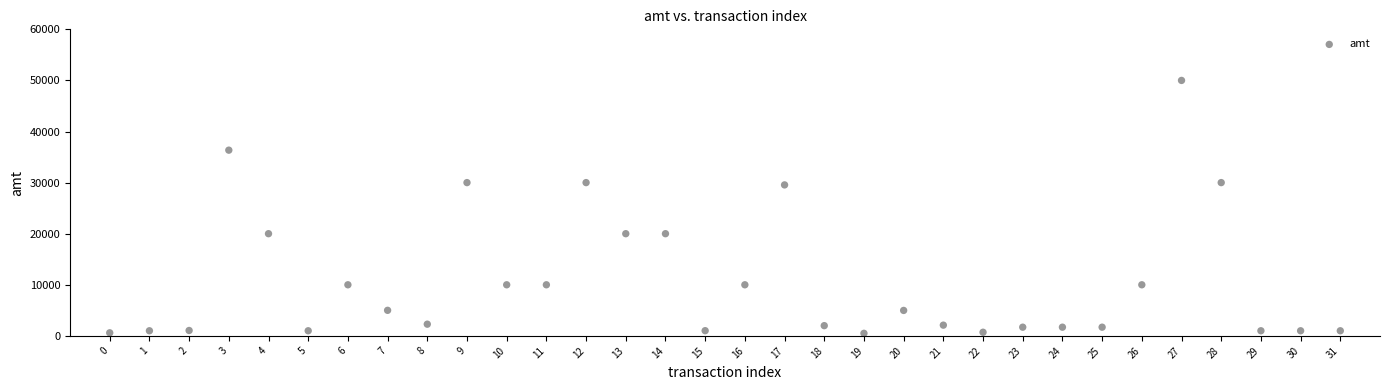

What is the range of Y values (max minus min)?

49500.0